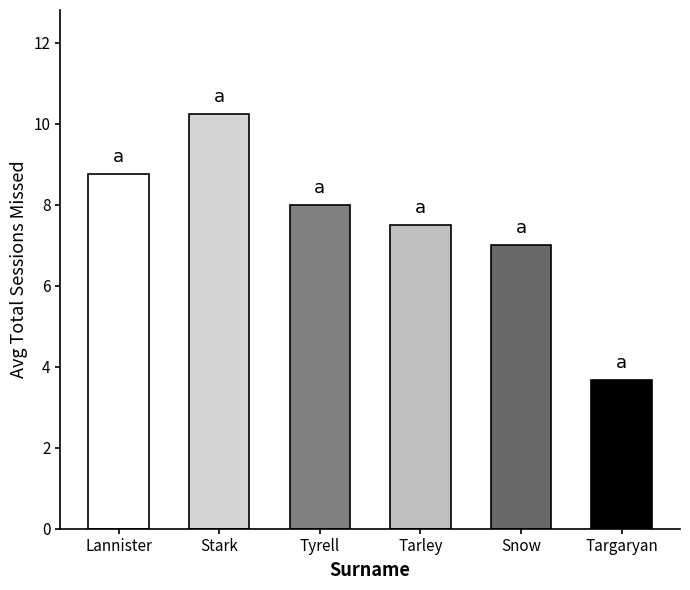

What is the average value?

7.5